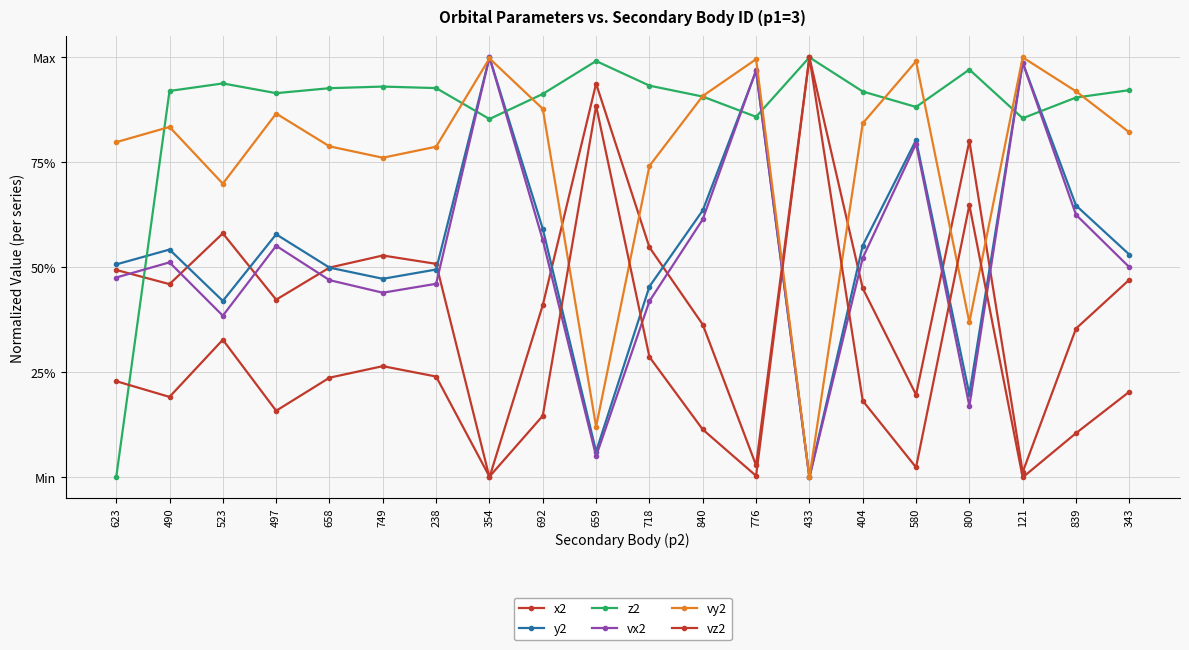

At how many categories does at least one series exceed 0?

20